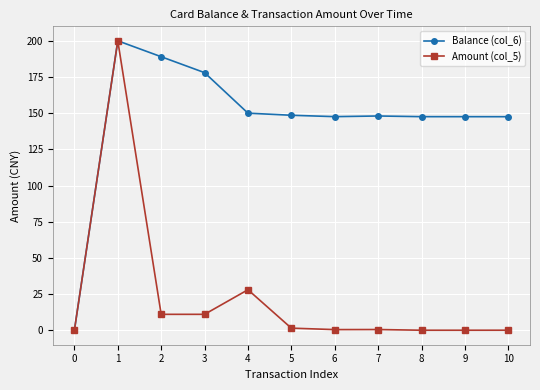

Which category has the highest value in the Amount (col_5) series?

1